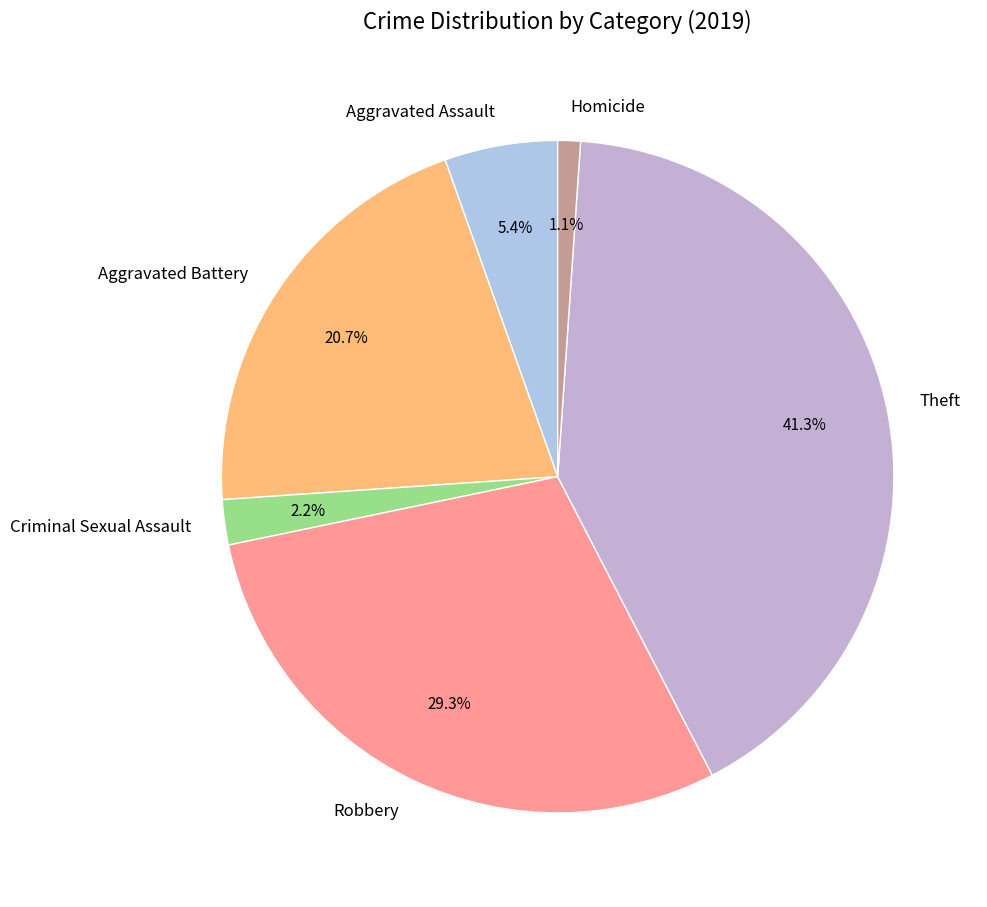

True or false: Criminal Sexual Assault accounts for 9% of the total.

False